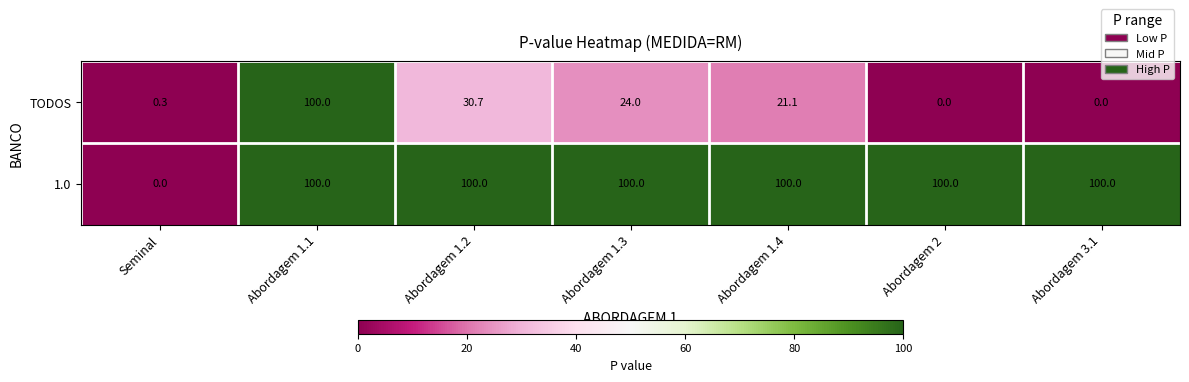

What is the spread (max minus min) of values at Abordagem 1.3?

76.0